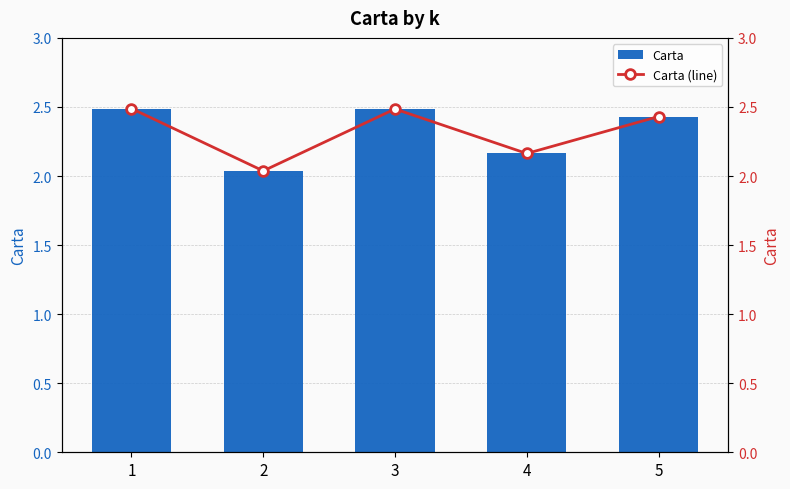

Reading left to right, what are all the values shown in this chart?

Carta: 2.5	2.0	2.5	2.2	2.4
Carta (line): 2.5	2.0	2.5	2.2	2.4